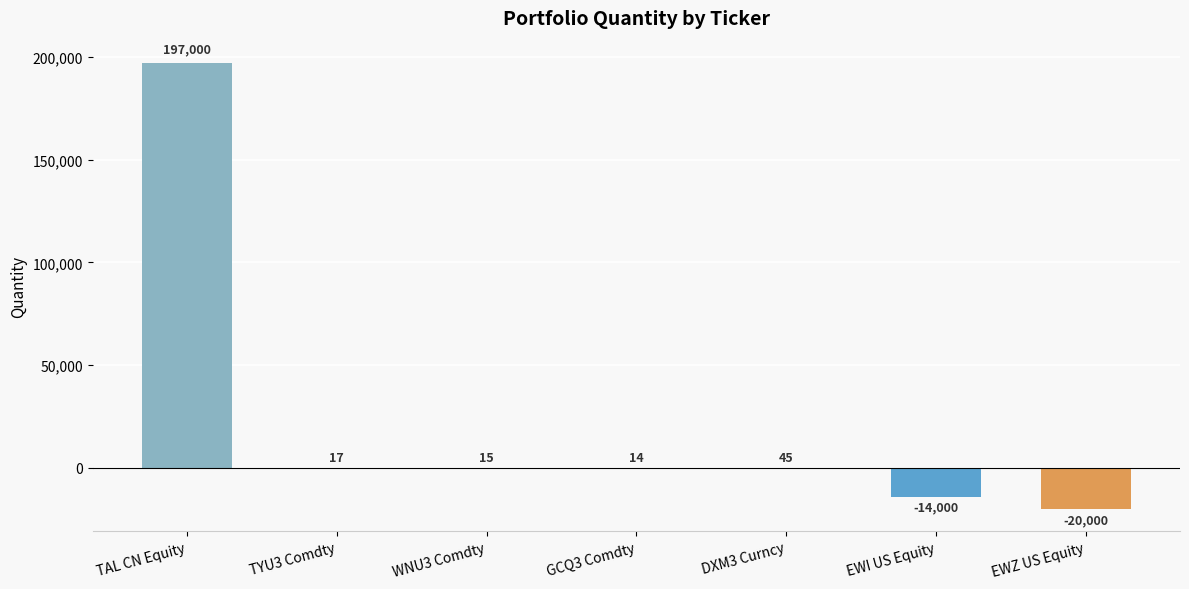

Which has a higher value, EWI US Equity or WNU3 Comdty?

WNU3 Comdty